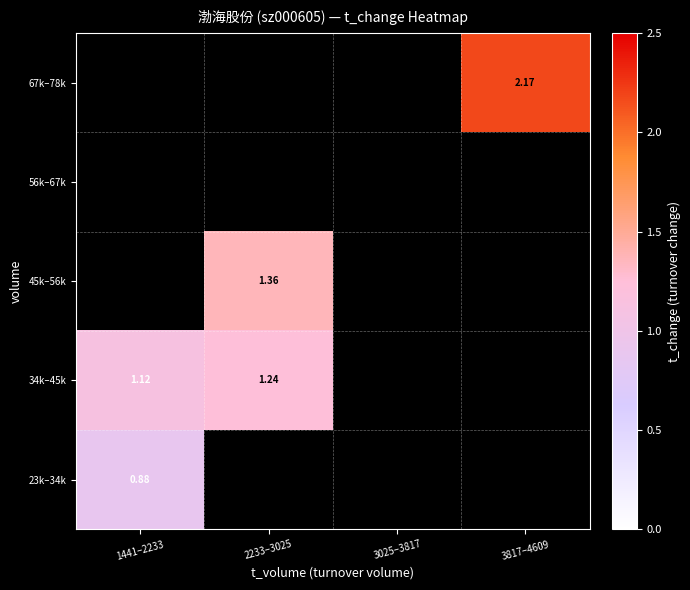

Count the number of categories in the chart.

4